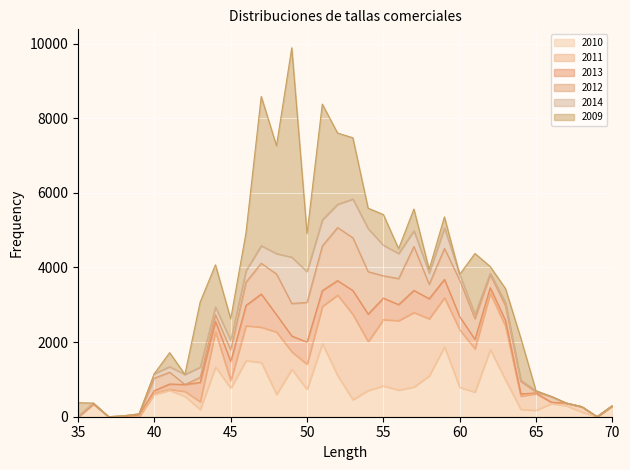

After their last crossing, which series has the higher values: 2009 or 2013?

2013